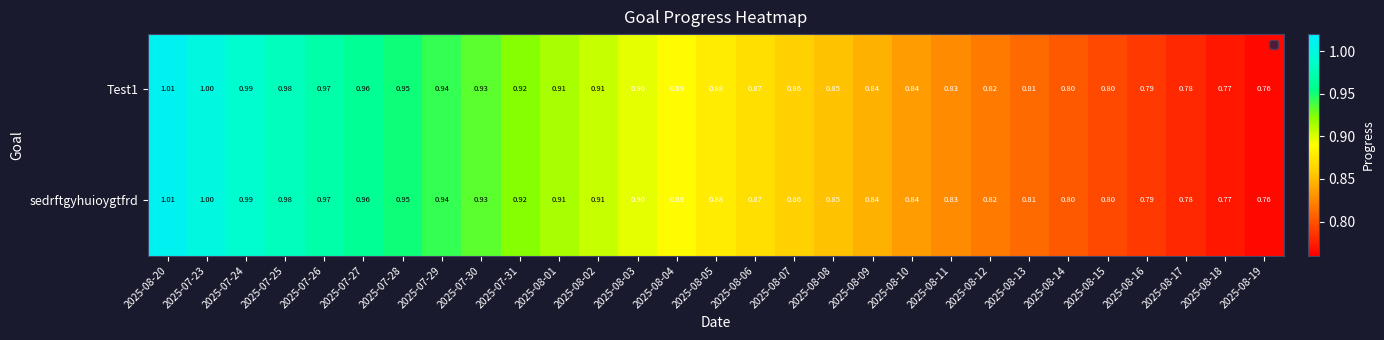

Is the value of Test1 at 2025-08-11 greater than the value of sedrftgyhuioygtfrd at 2025-07-30?

No